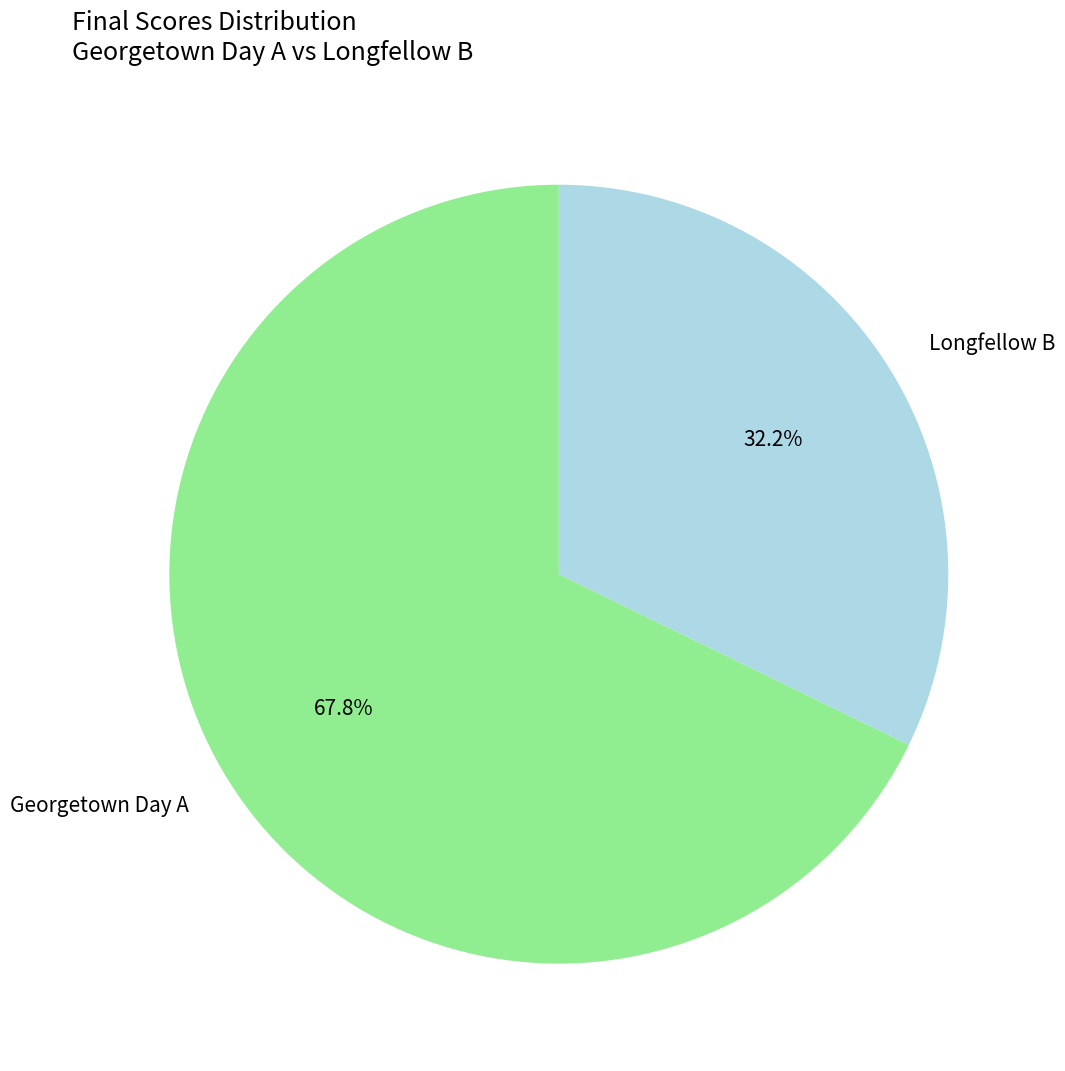

Do Longfellow B and Georgetown Day A together represent more than half of the pie?

Yes